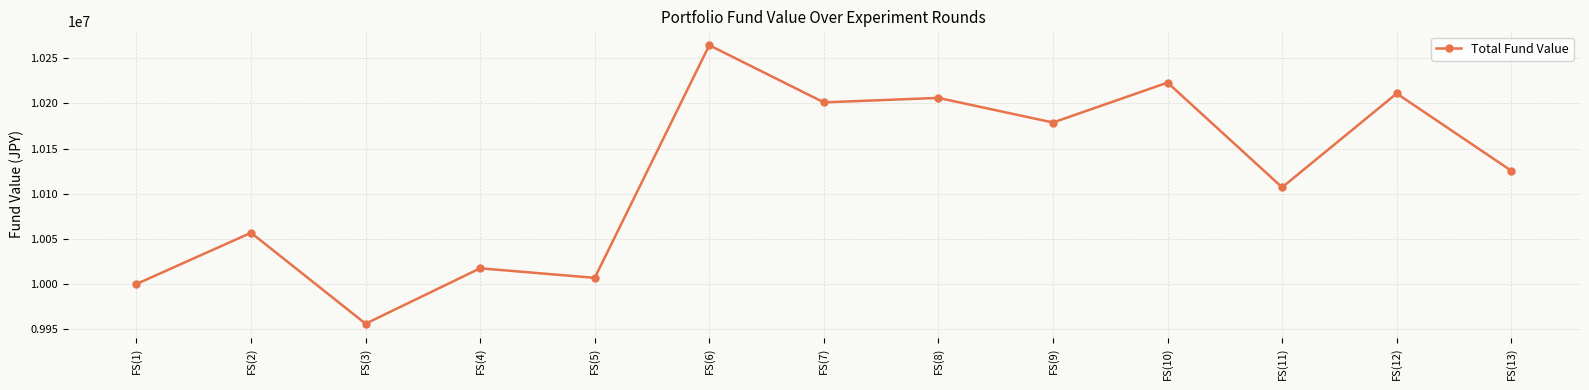

List the labels in order of value, smallest first.

FS(3), FS(1), FS(5), FS(4), FS(2), FS(11), FS(13), FS(9), FS(7), FS(8), FS(12), FS(10), FS(6)